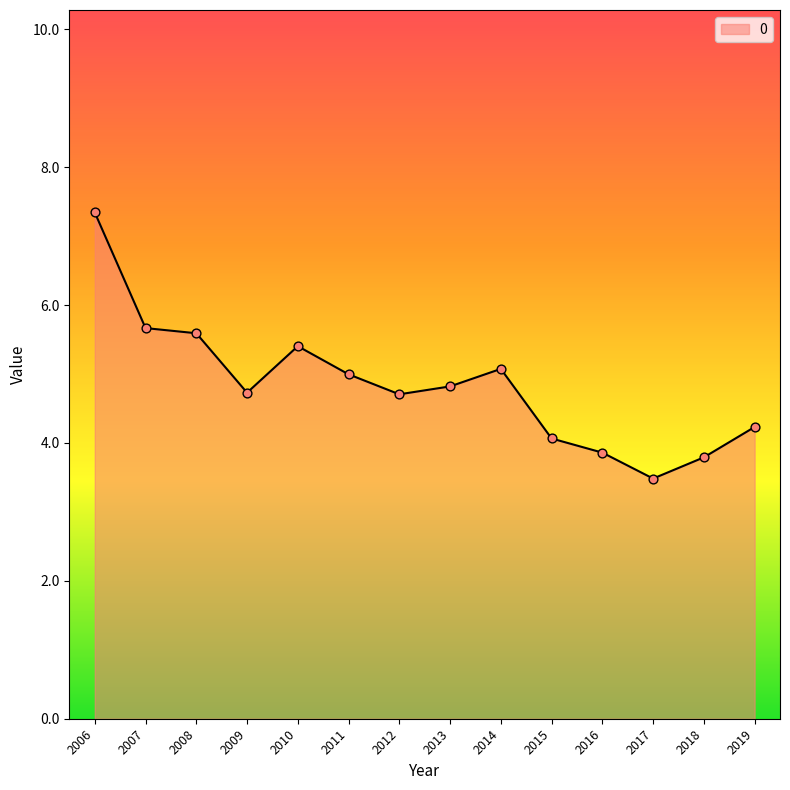

Which has a higher value, 2013 or 2008?

2008